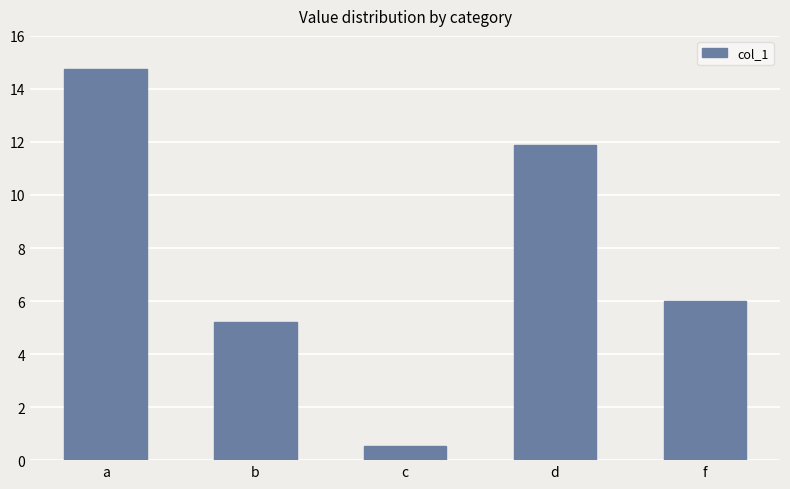

The chart shows a value of 14.8 at a. True or false?

True